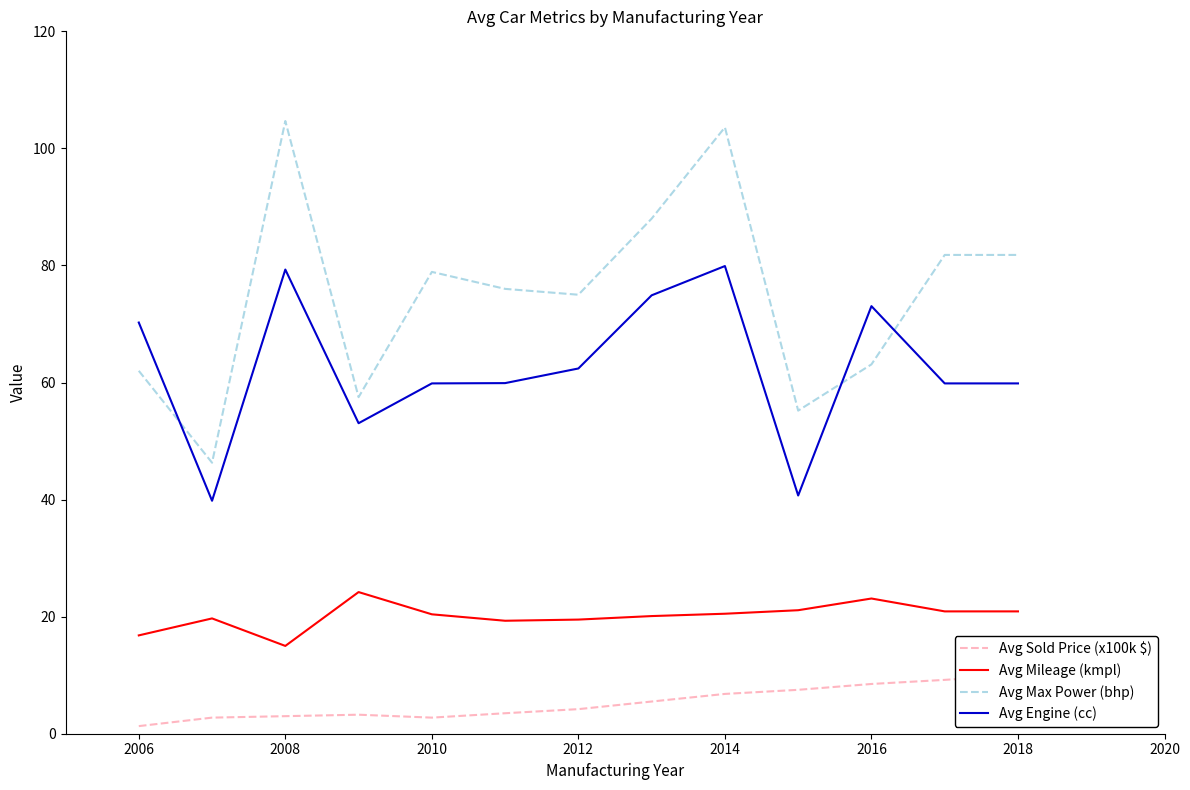

Rank the series by their average value, from highest to lowest.

Avg Max Power (bhp), Avg Engine (cc), Avg Mileage (kmpl), Avg Sold Price (x100k $)